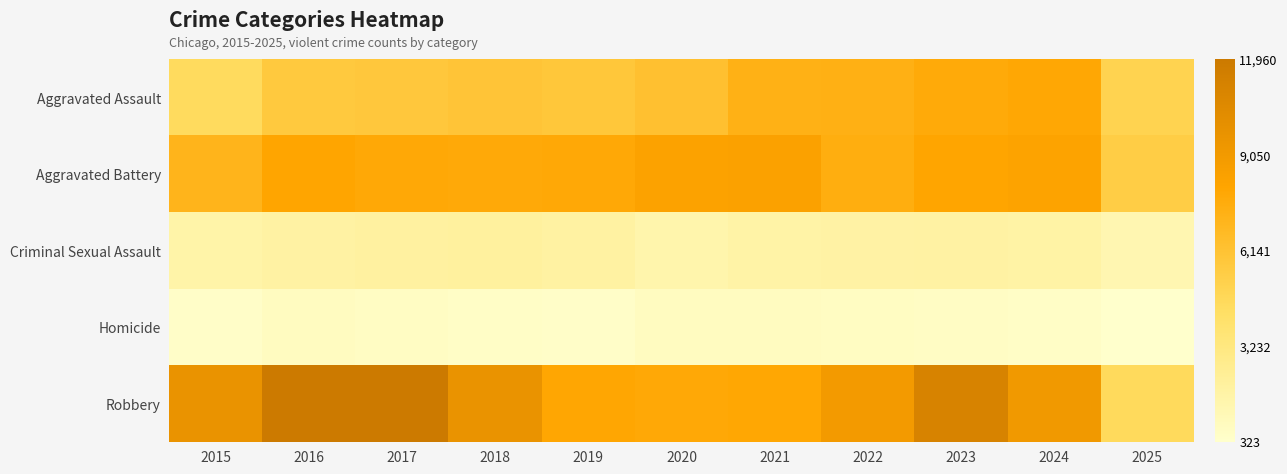

Which label corresponds to the smallest value in the chart?

2025